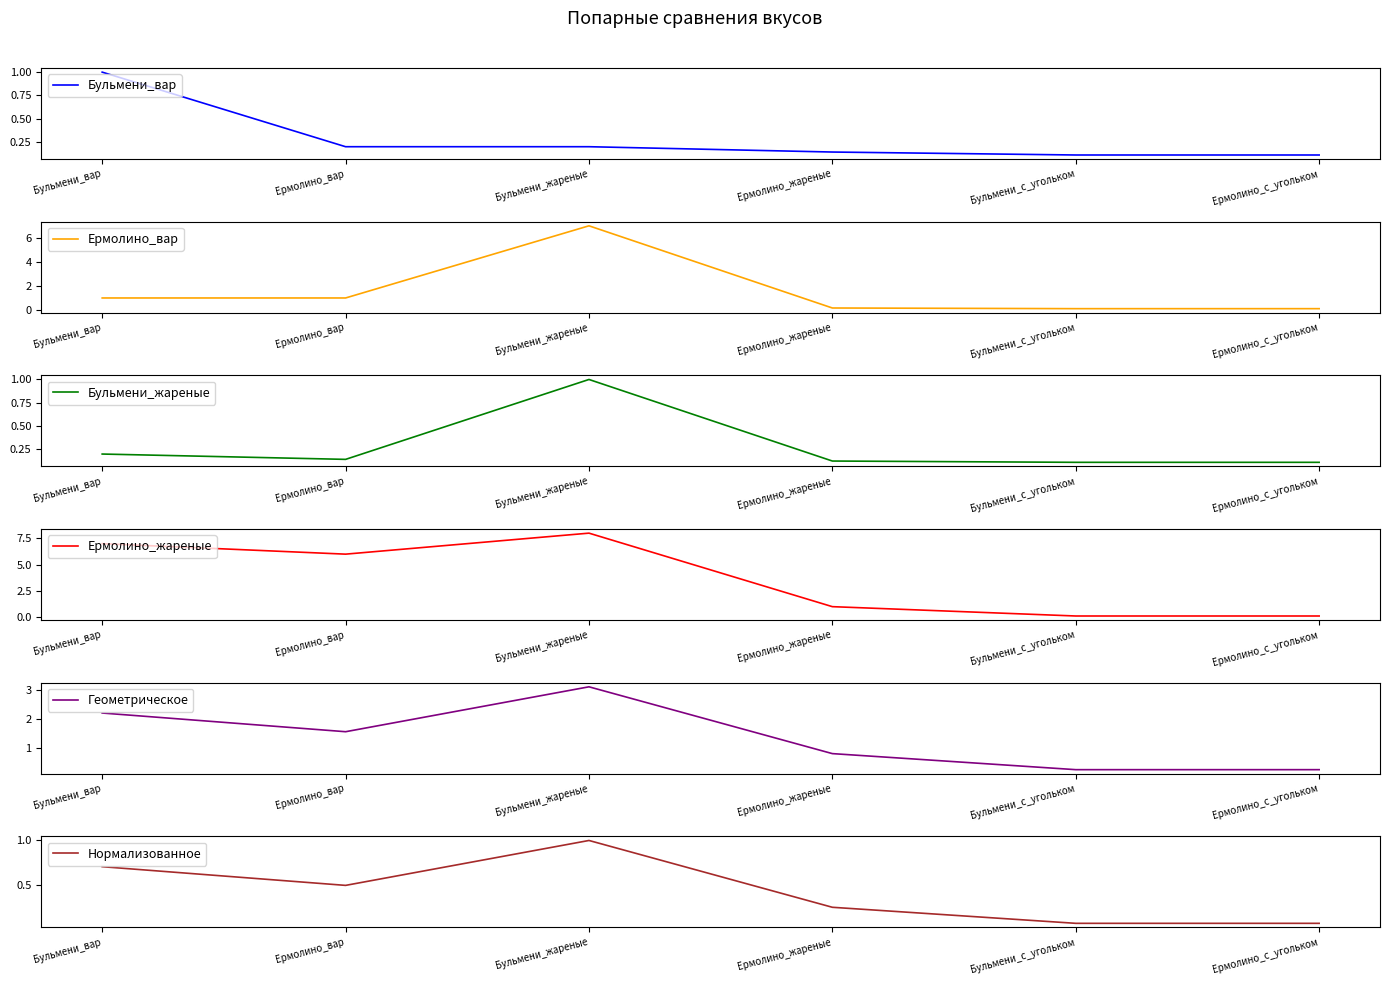

What is the maximum value for Ермолино_жареные?

8.0